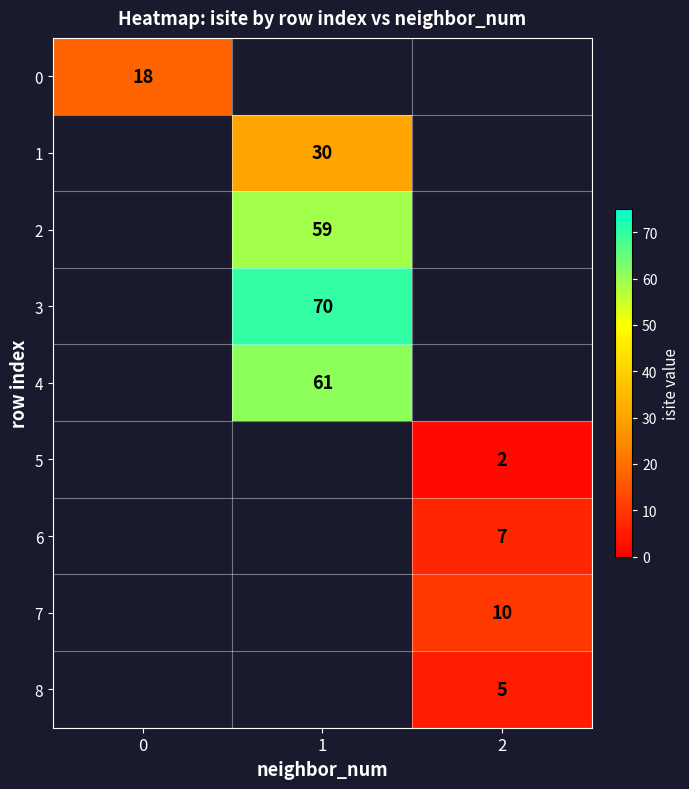

At which category does the chart reach its peak across all series?

1